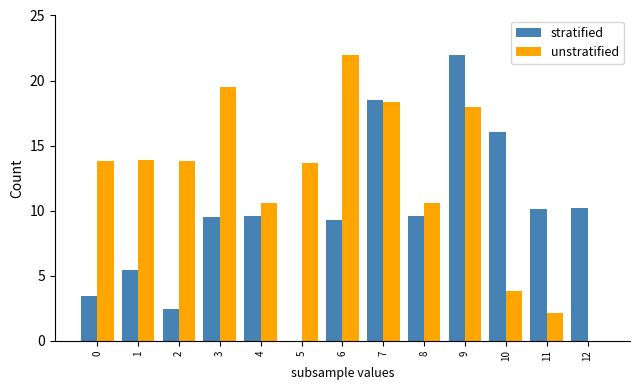

What are all the series names shown in the legend?

stratified, unstratified